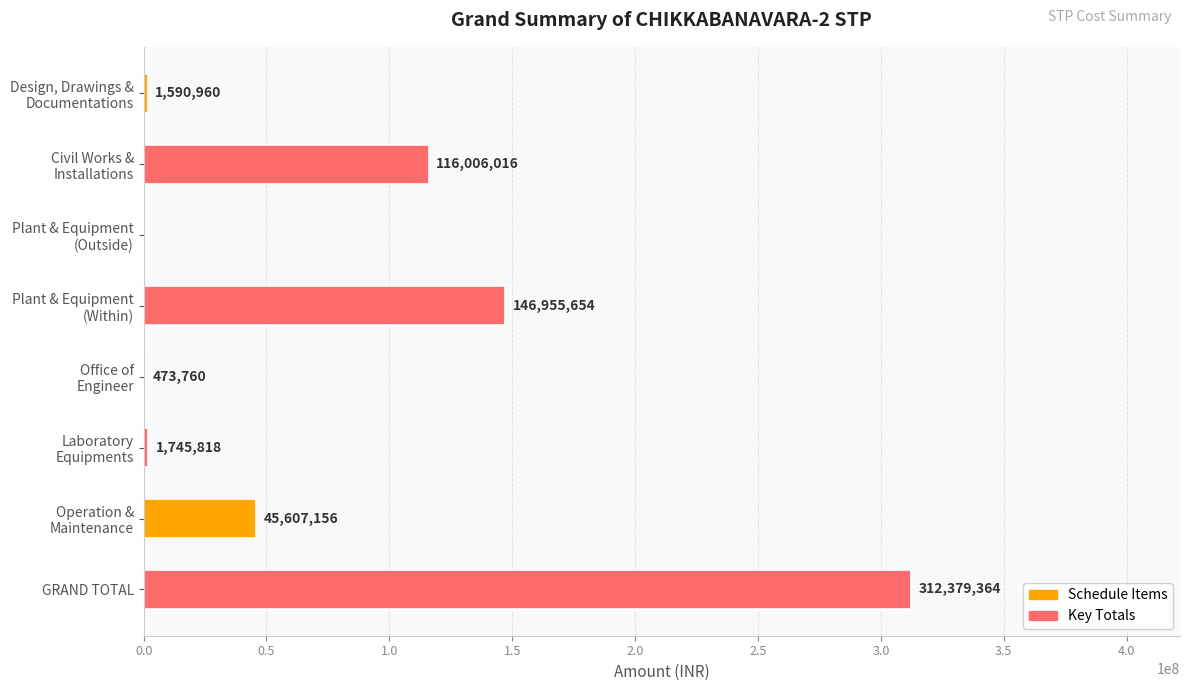

What is the greatest value displayed?

312379364.4